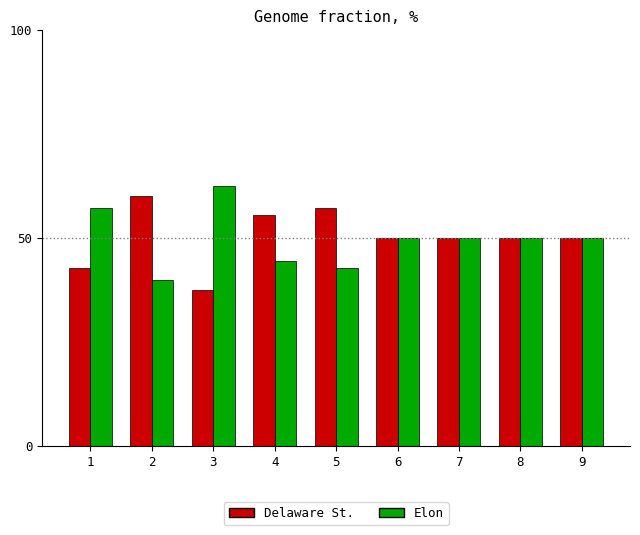

Reading left to right, transcribe all the data shown in this chart.

Delaware St.: 1=42.9	2=60.0	3=37.5	4=55.6	5=57.1	6=50.0	7=50.0	8=50.0	9=50.0
Elon: 1=57.1	2=40.0	3=62.5	4=44.4	5=42.9	6=50.0	7=50.0	8=50.0	9=50.0